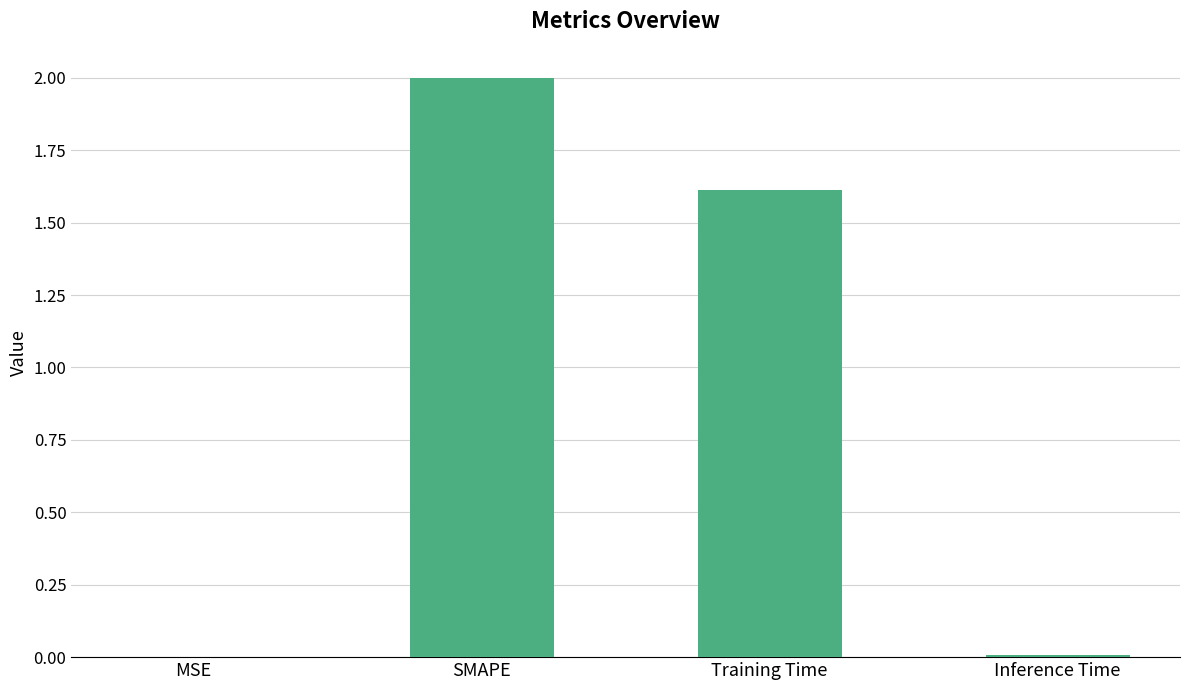

Is it true that the value at MSE is 0.0?

True